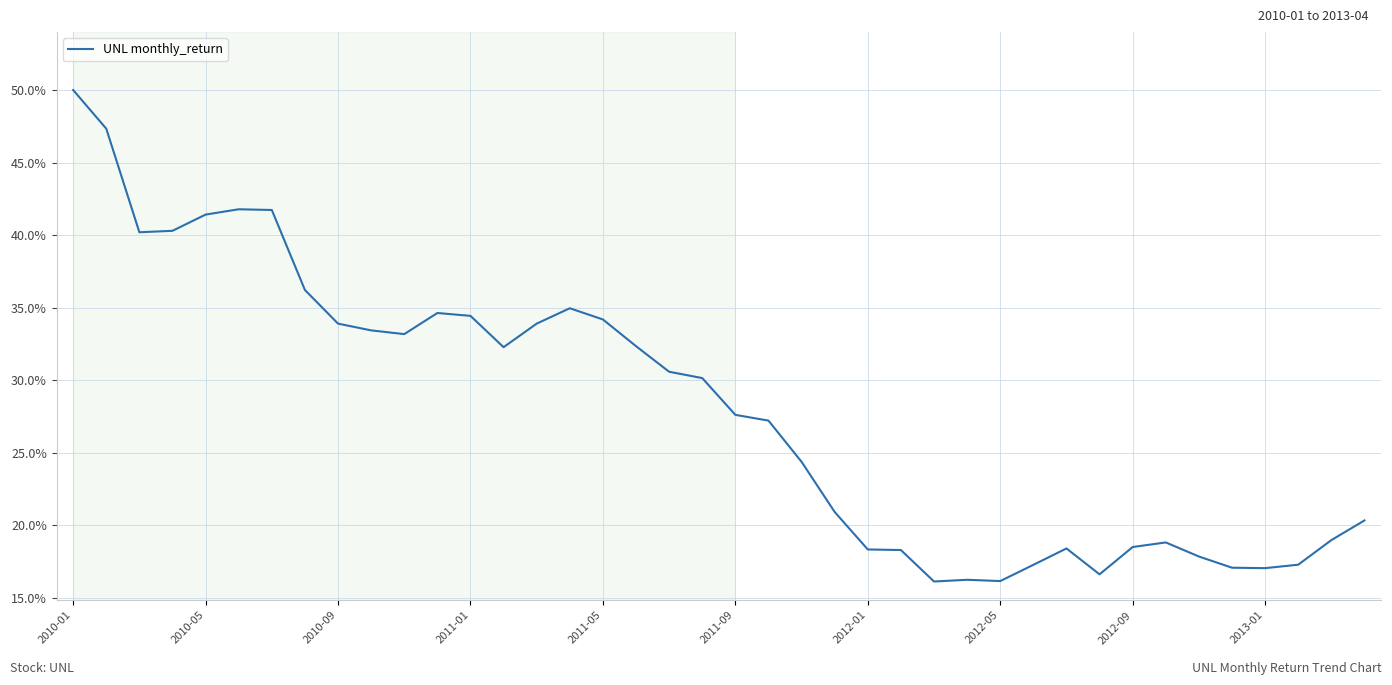

Does the chart display data point markers on the line(s)?

No